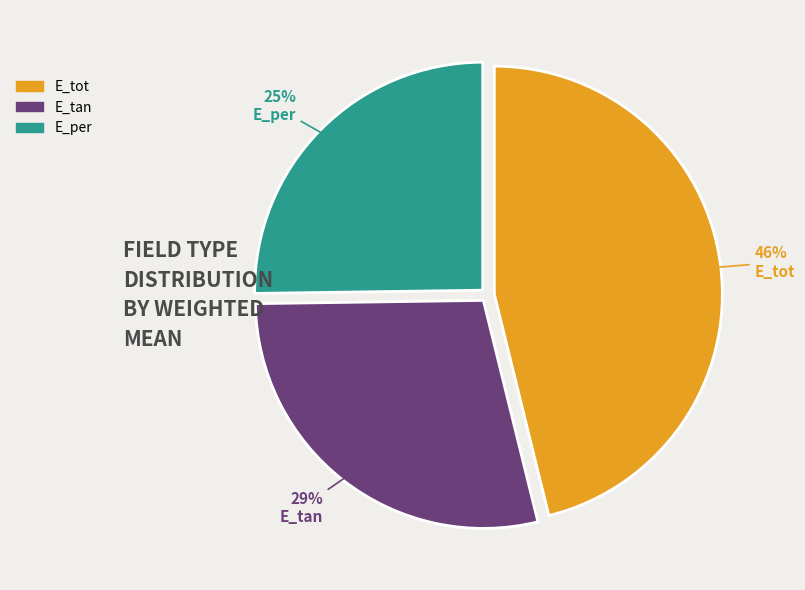

Do E_per and E_tot together represent more than half of the pie?

Yes